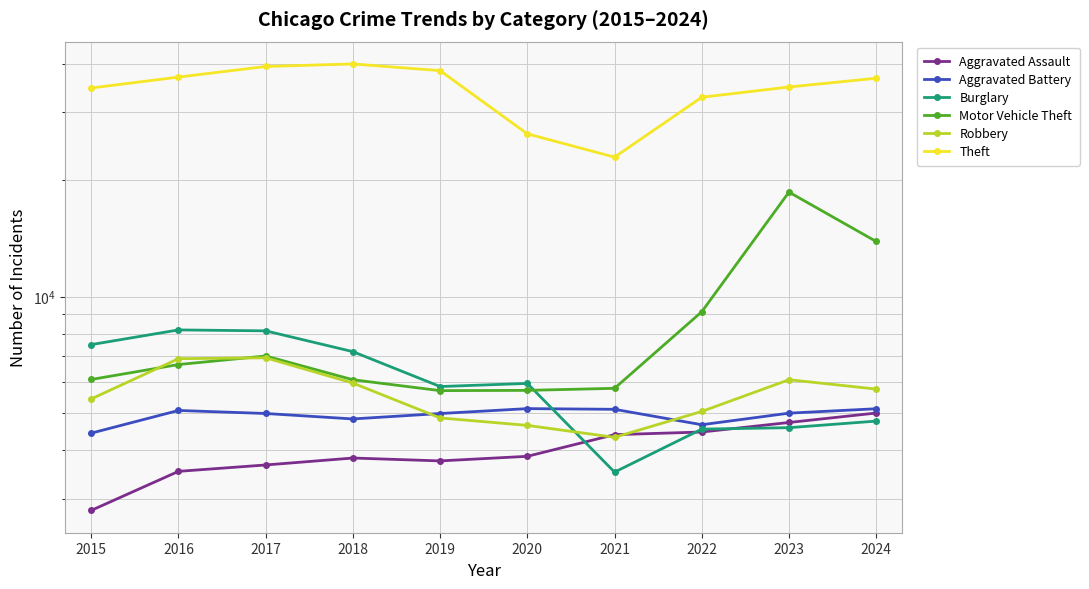

Which has a higher value, 2023 or 2020?

2023